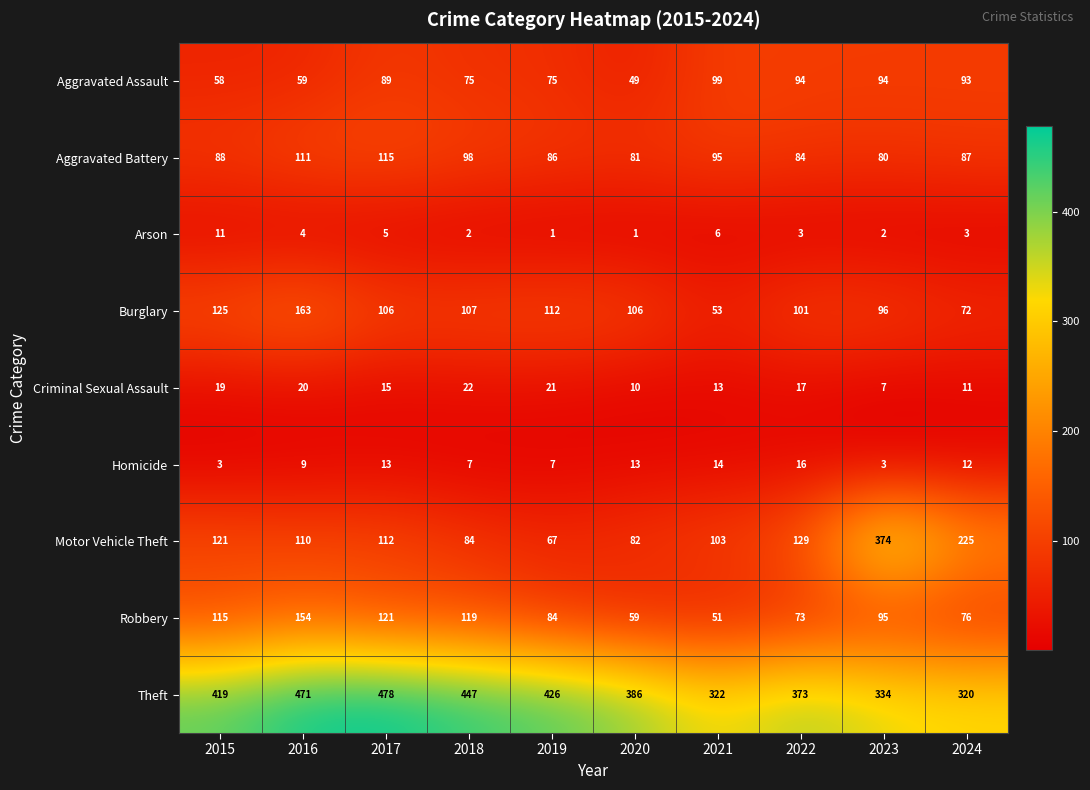

What is the total value across all series at 2019?

879